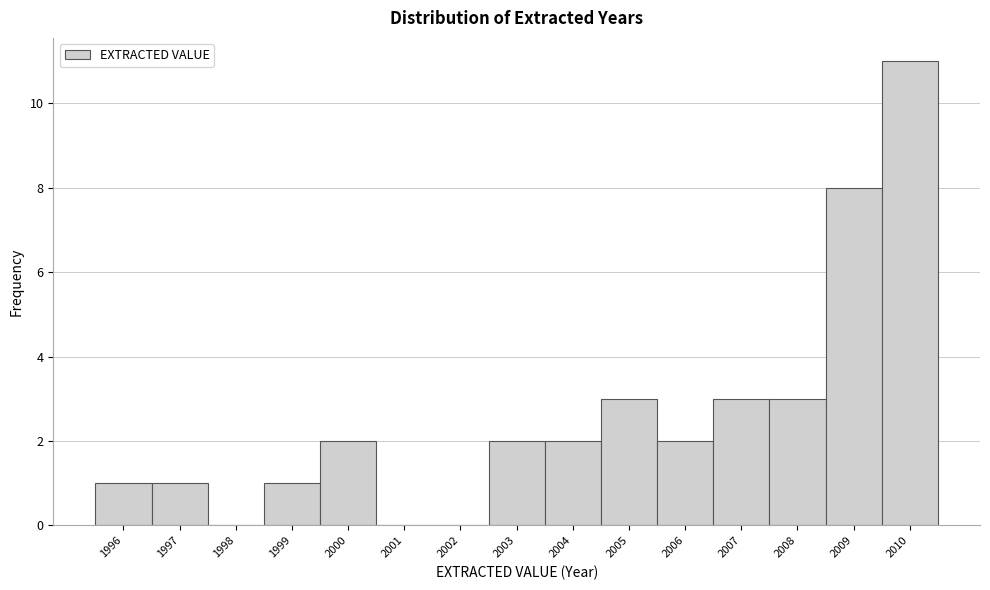

How tall is the bar that spans 2002.5 to 2003.5 on the x-axis? The values are not printed on the chart, so give them approximately, as read against the axis.

2